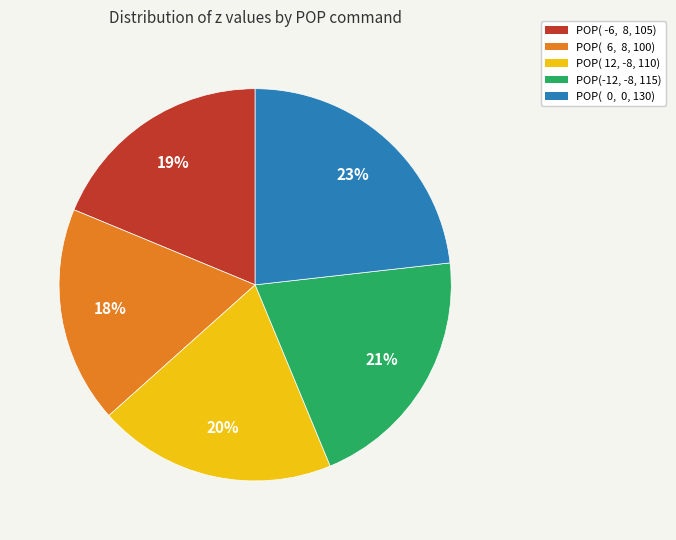

To the nearest percent, what is the average slice percentage?

20%